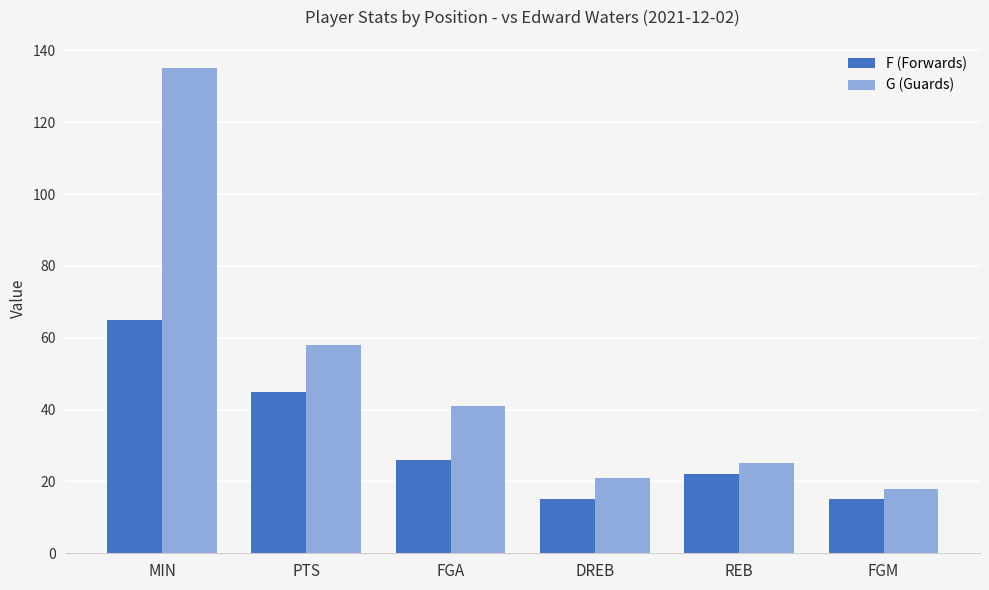

Which series has the widest spread of values?

G (Guards)